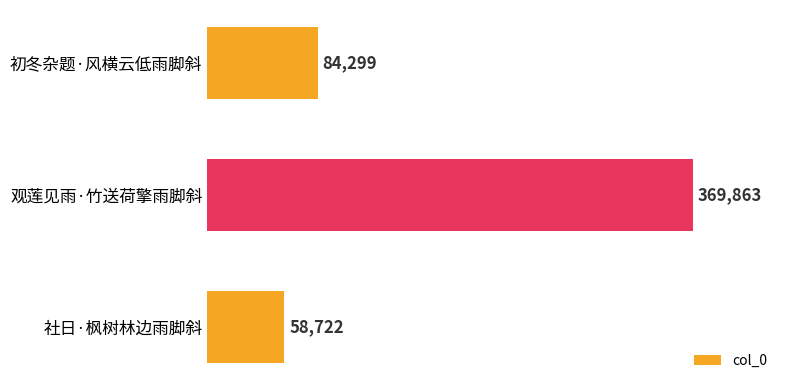

What position from the bottom is 初冬杂题·风横云低雨脚斜?

3